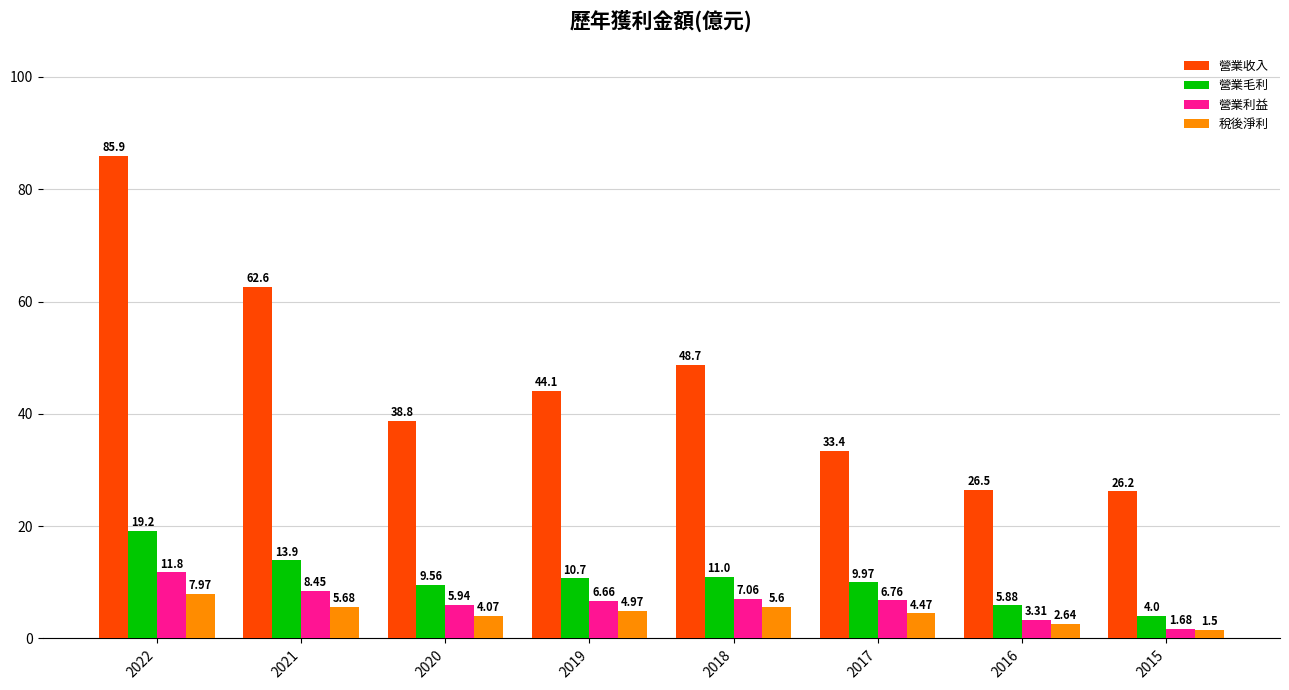

What is the maximum value for 營業收入?

85.9